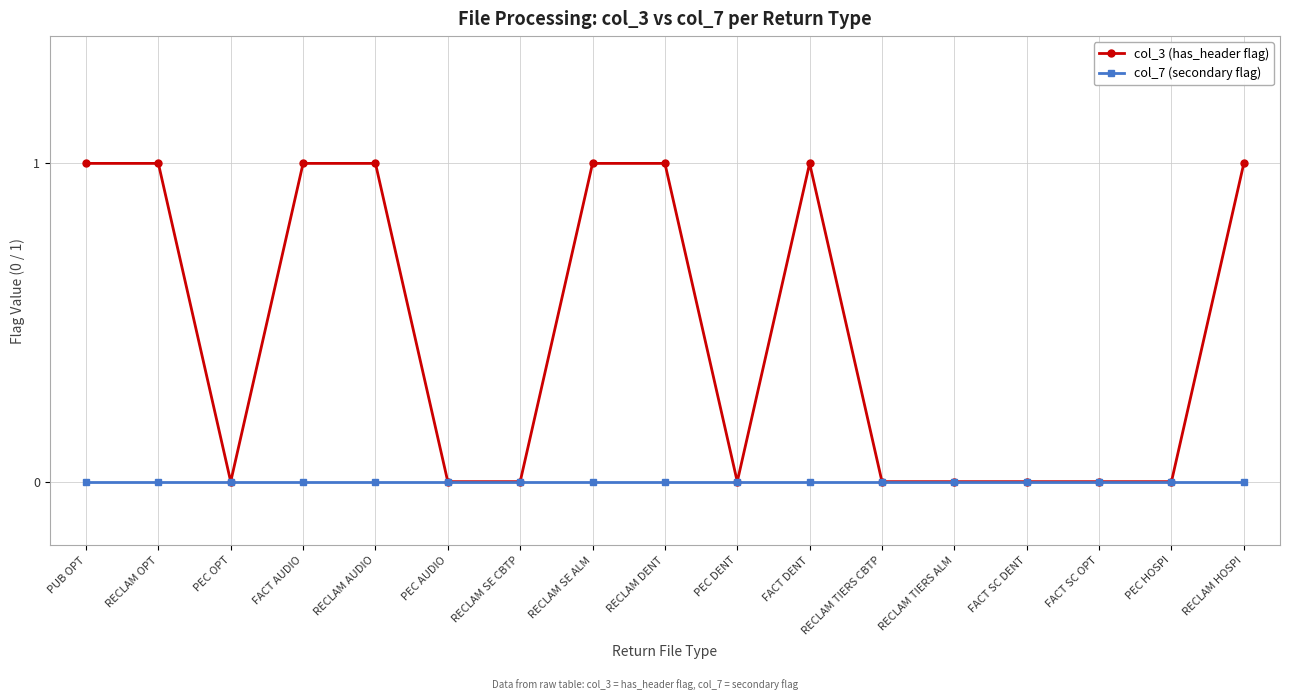

How many lines are shown in the chart?

2